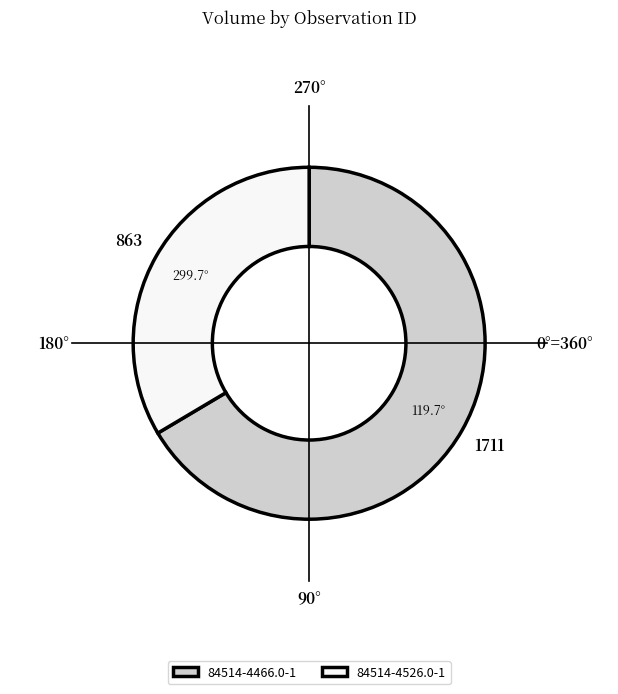

How many slices are in this pie chart?

2